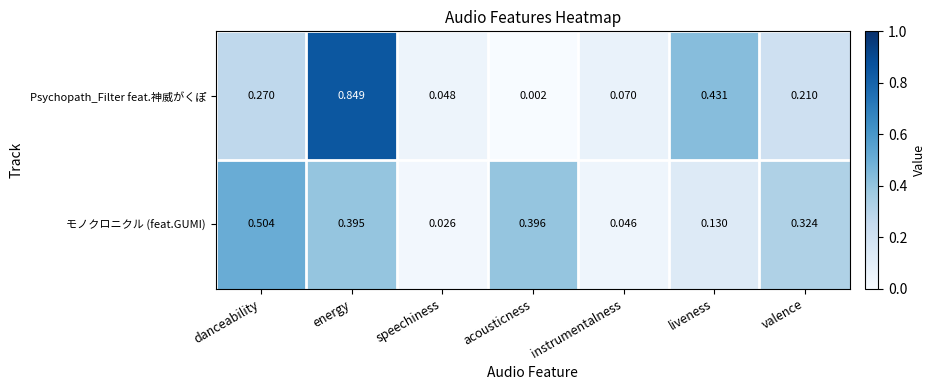

Count the number of categories in the chart.

7